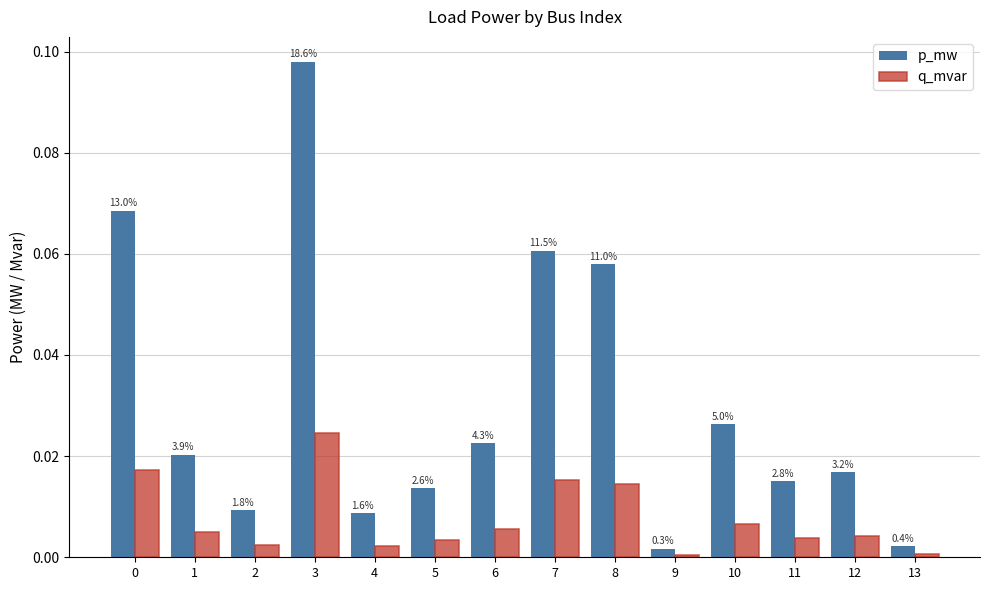

The q_mvar series shows 0.0 at 6. True or false?

False